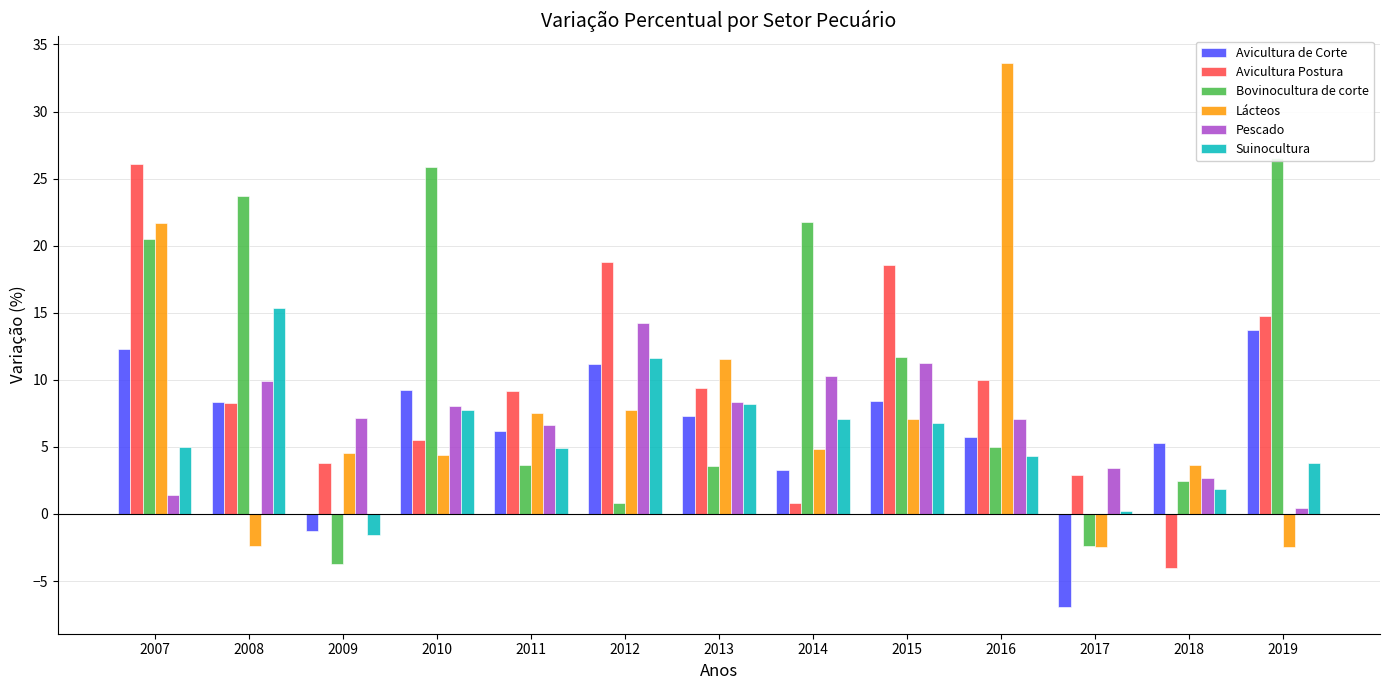

Which series has the largest range (max minus min)?

Lácteos